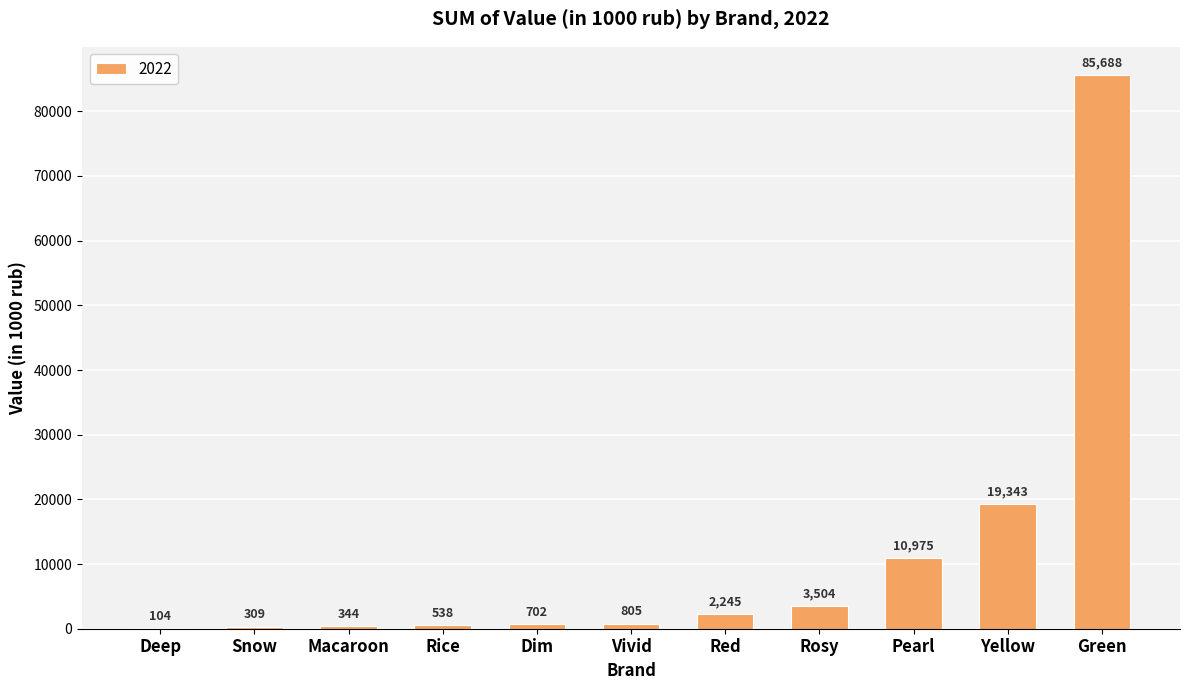

What is the difference between the values at Green and Rice?

85149.4